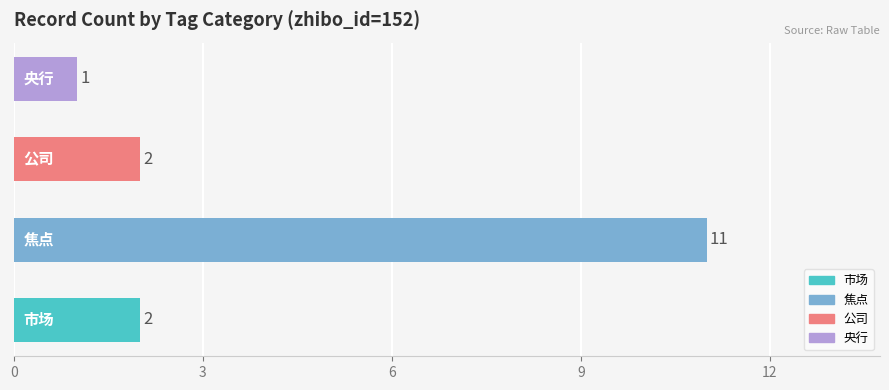

What is the maximum value shown in the chart?

11